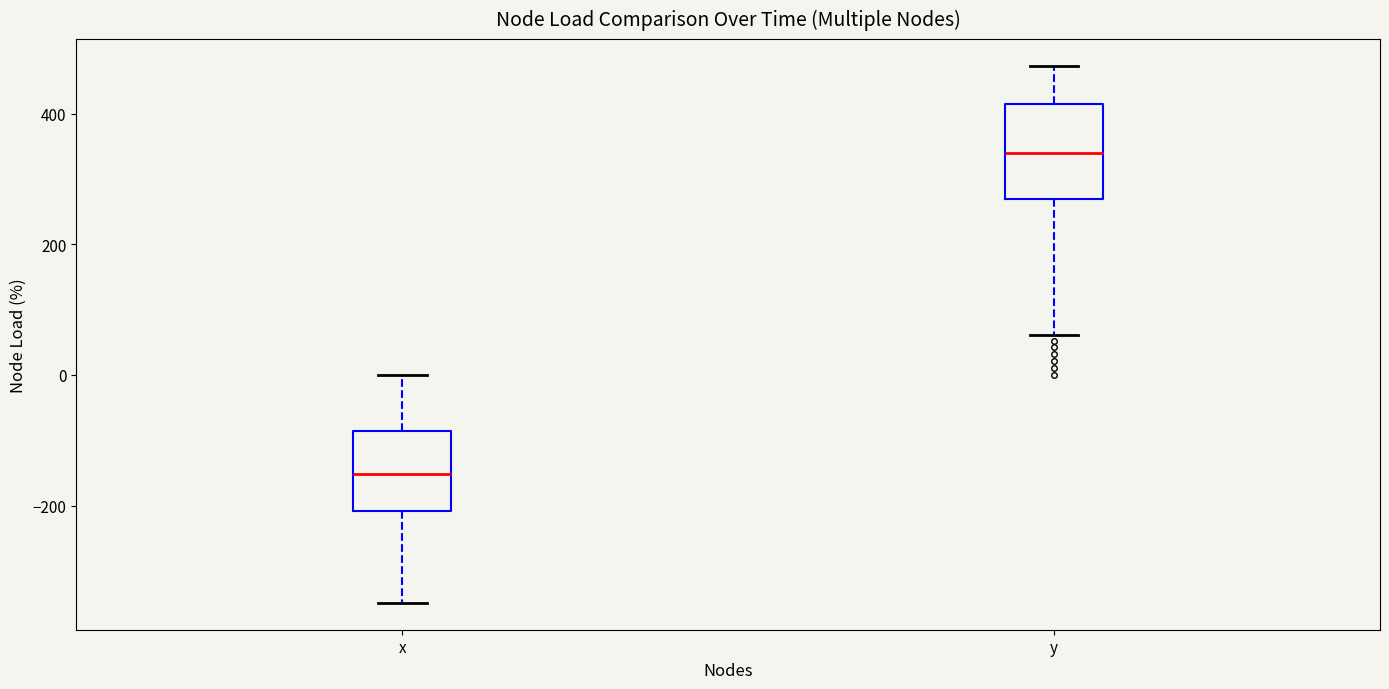

Comparing the boxes themselves (not the whiskers), which one is the tallest?

y